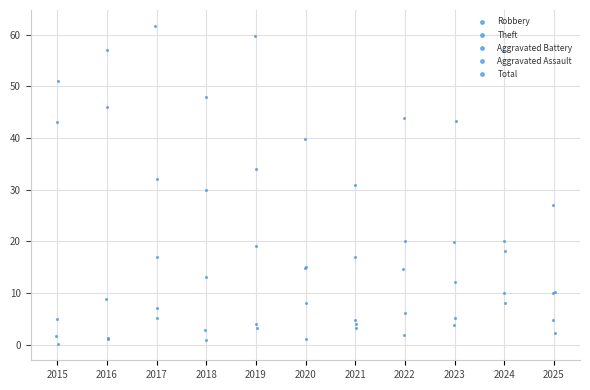

True or false: Aggravated Assault and Robbery cross at least once.

False